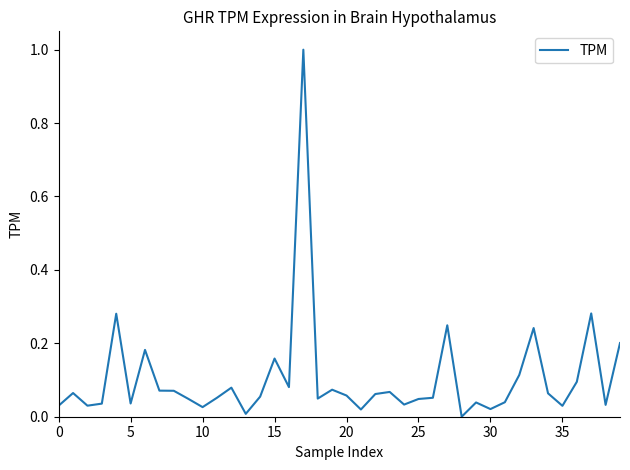

What is the greatest value displayed?

1.0